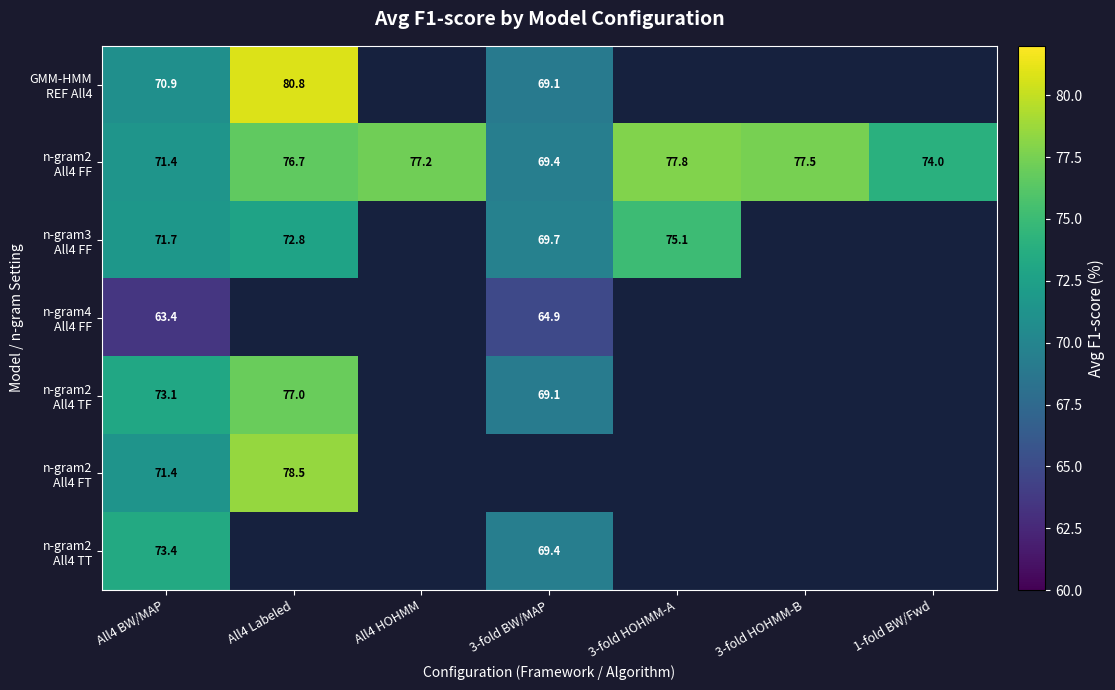

At which category does the chart reach its peak across all series?

All4 Labeled